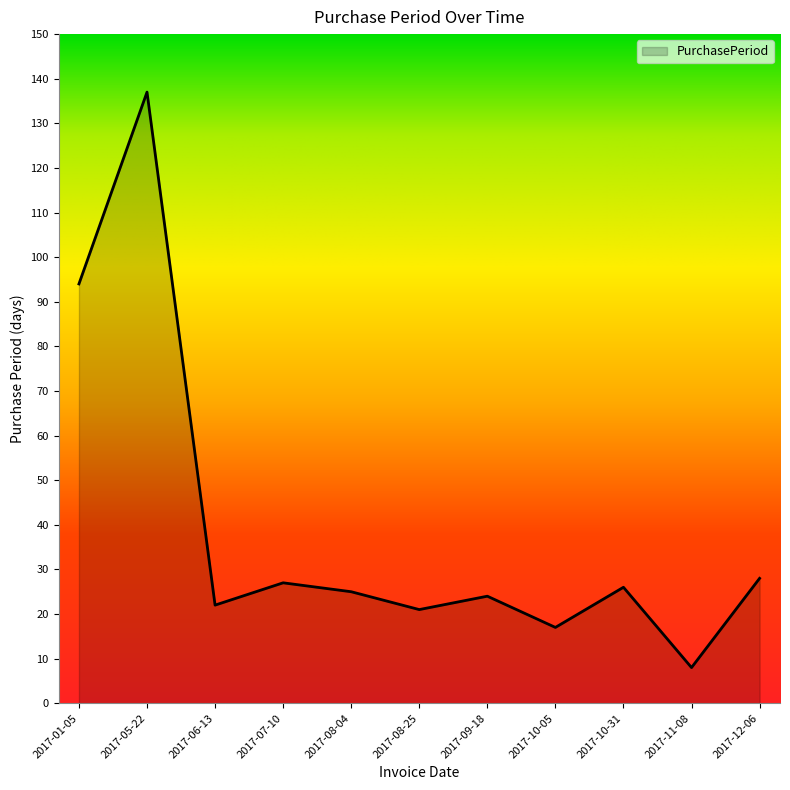

The chart shows a value of 8 at 2017-11-08. True or false?

True